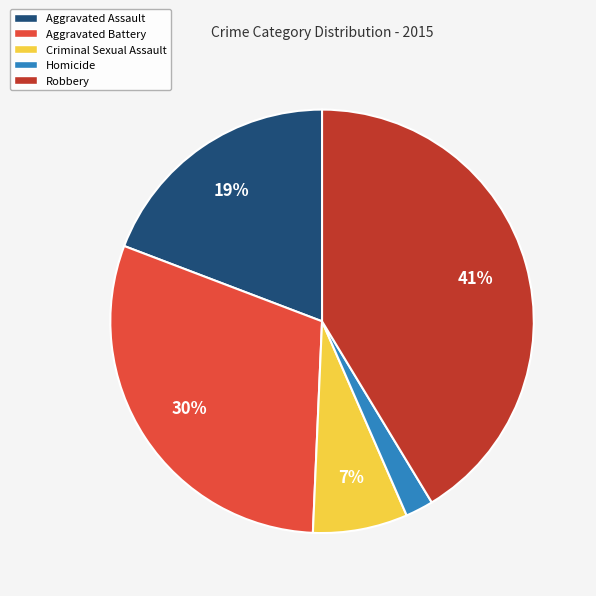

True or false: Homicide accounts for 2% of the total.

True